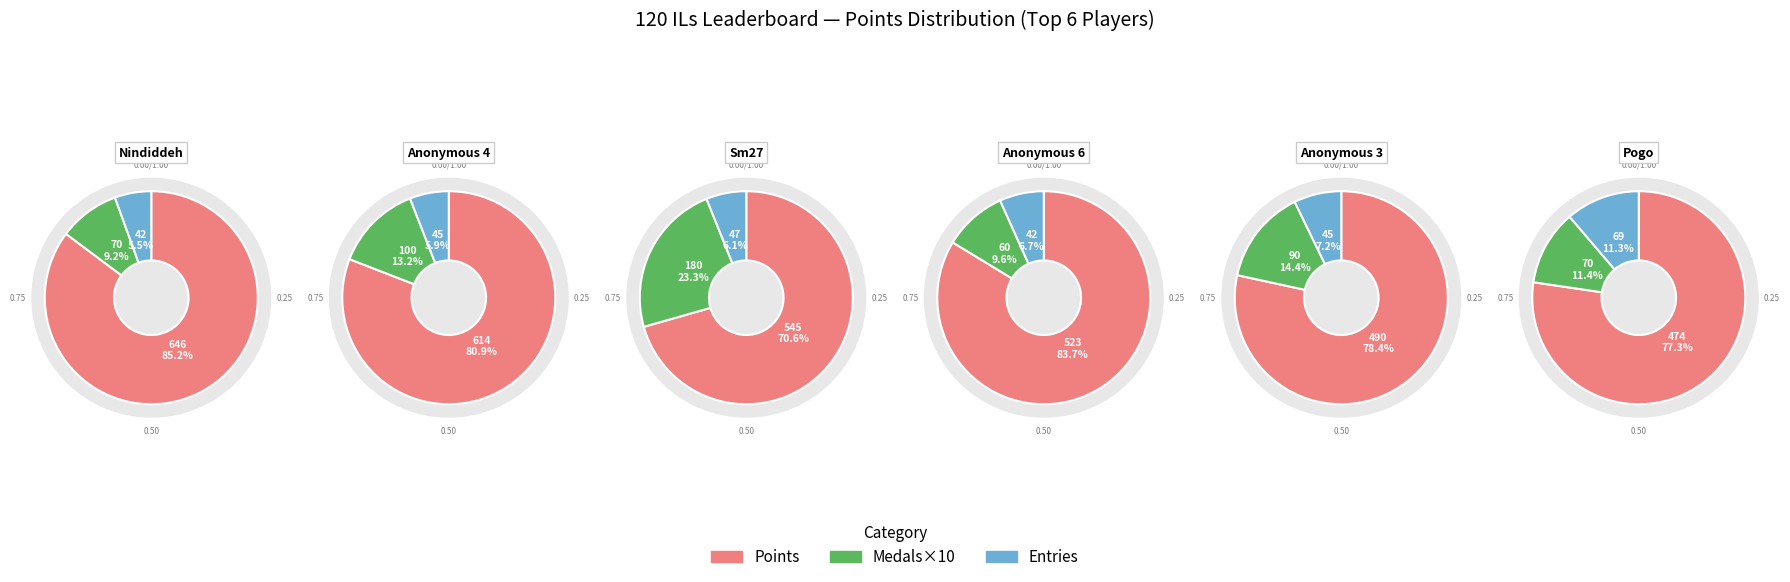

Does 4 account for over 50% of the chart?

No